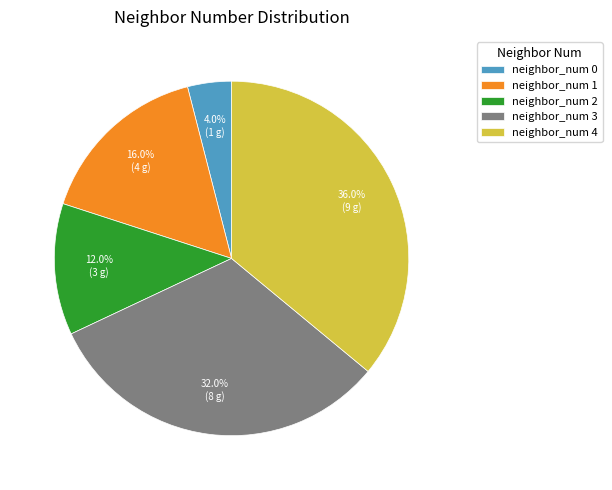

Which has a higher value, neighbor_num 4 or neighbor_num 1?

neighbor_num 4